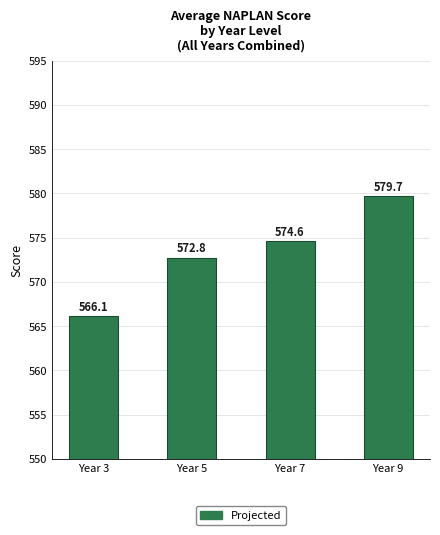

The chart shows a value of 390.1 at Year 3. True or false?

False